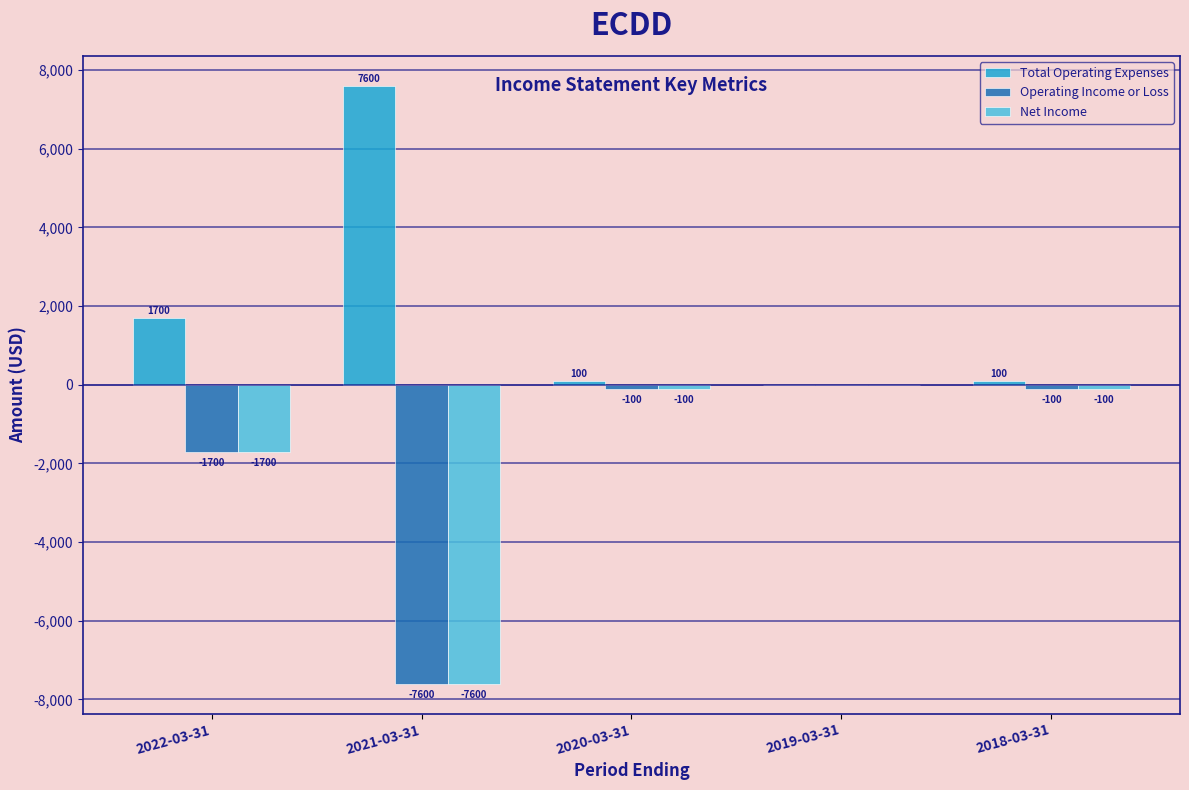

How many distinct data groups are displayed?

3